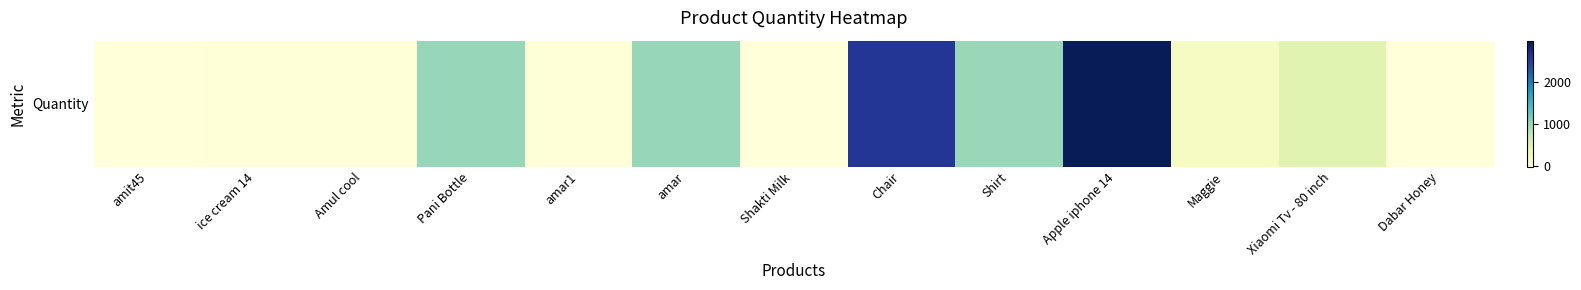

Reading left to right, extract all data points from this chart.

0	10	10	1000	10	993	0	2594	977	2997	198	489	-10